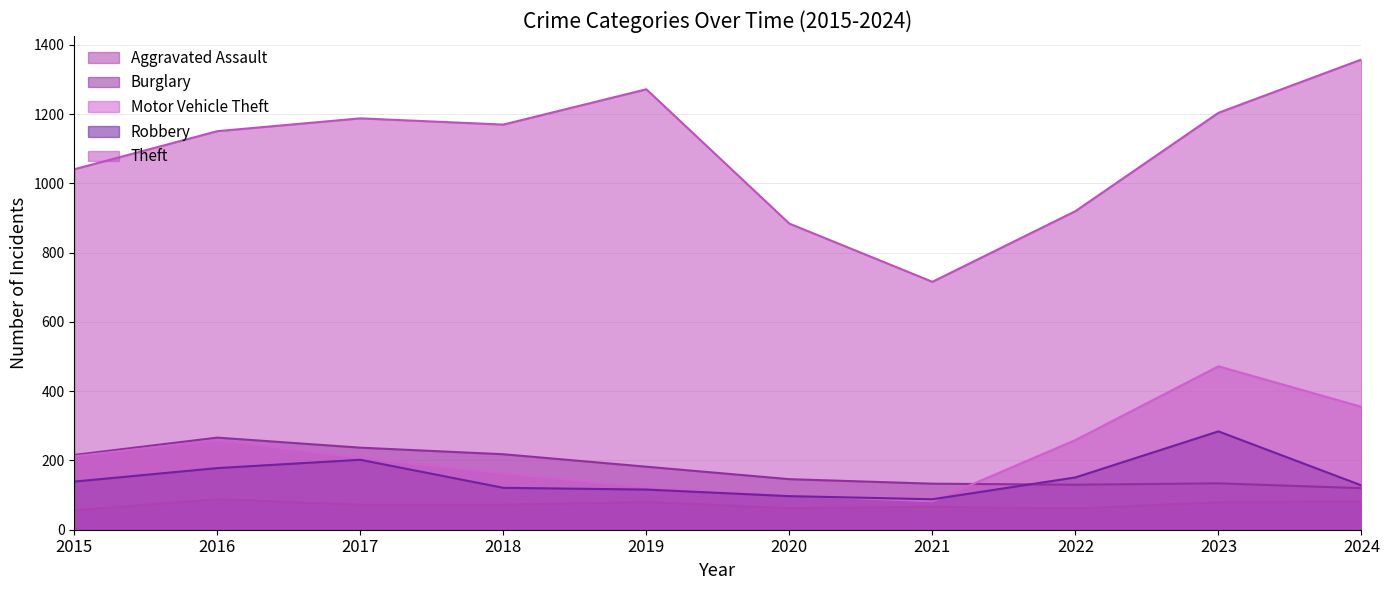

What is the value of the Robbery point at the 2nd from the left?

178